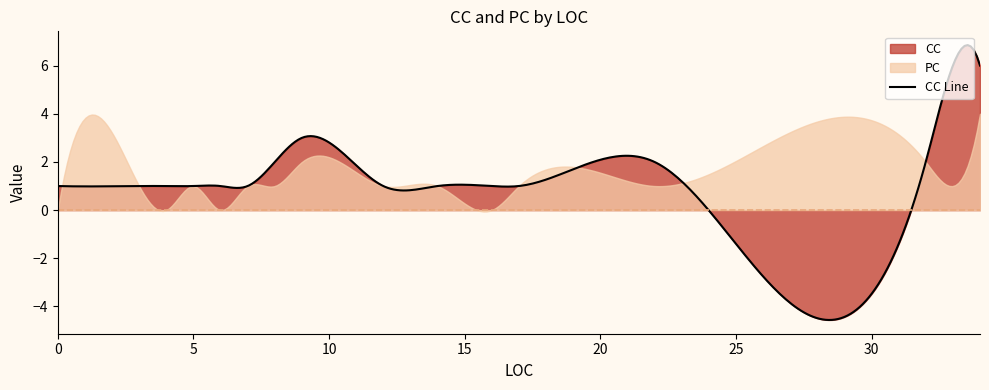

What is the spread (max minus min) of values at 9?

1